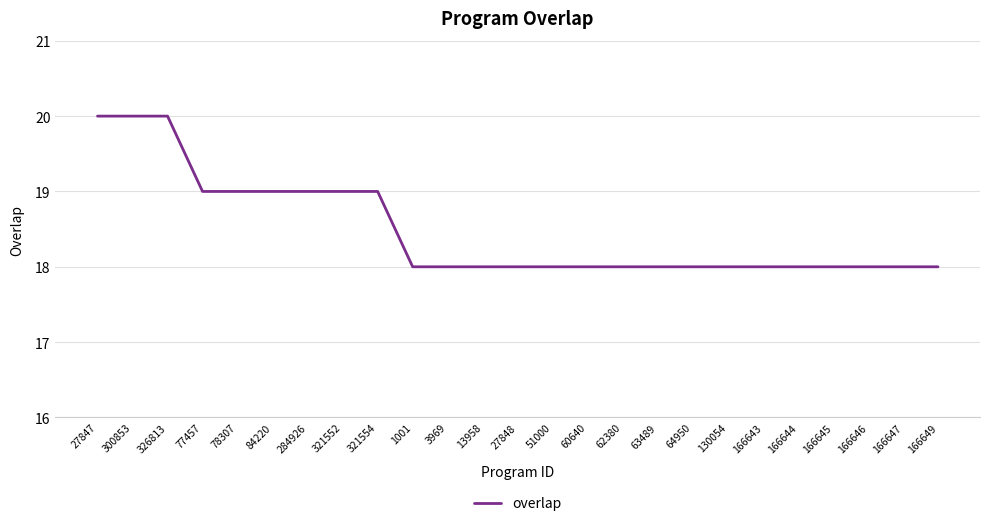

What is the greatest value displayed?

20